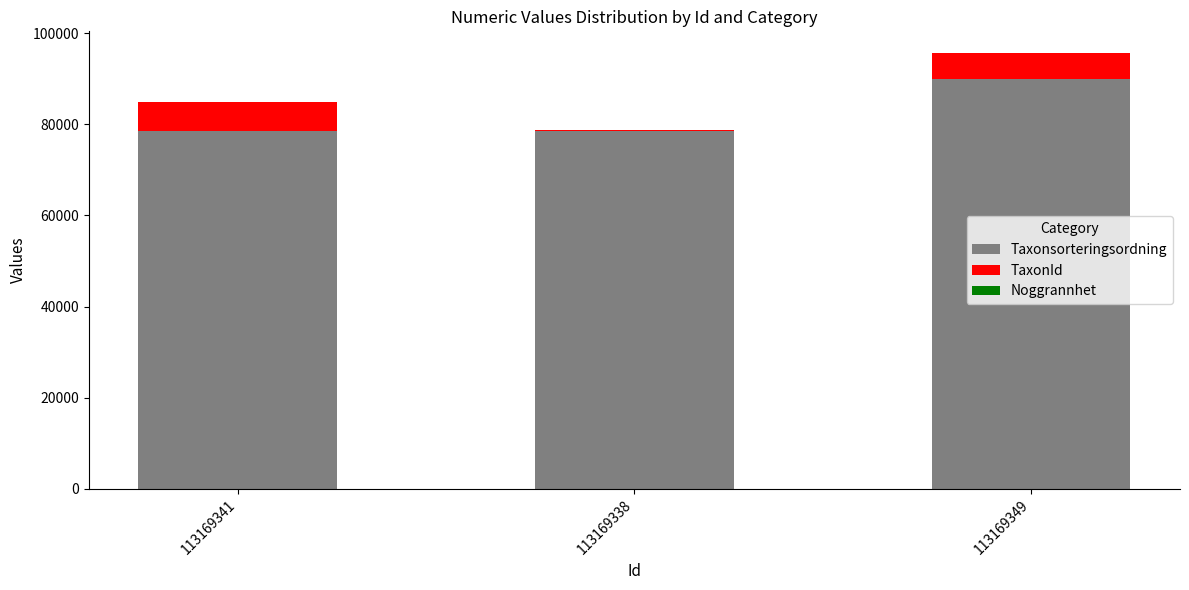

At which category is the sum across all series the highest?

113169349